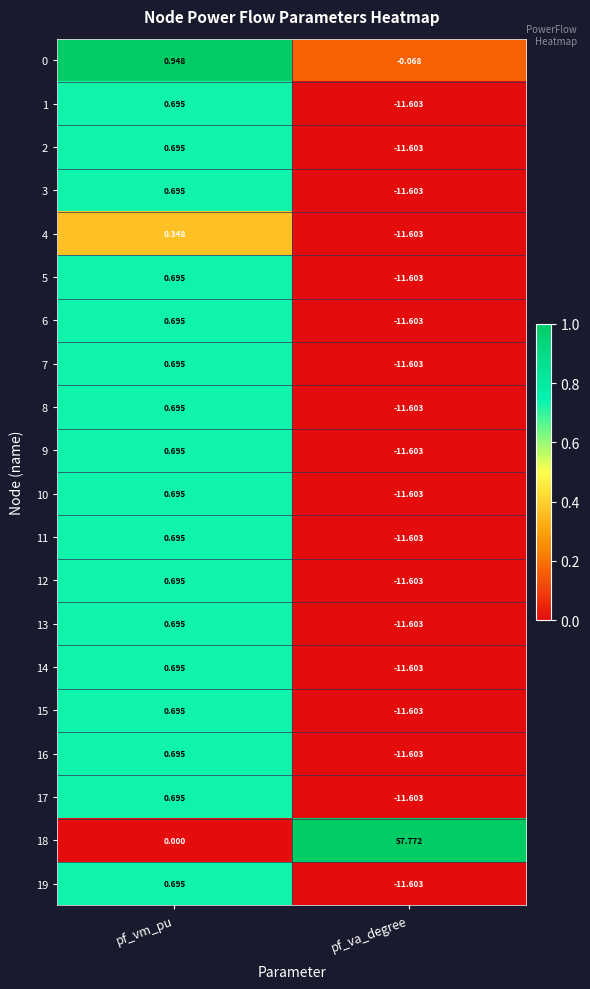

At how many categories does at least one series exceed 0?

2